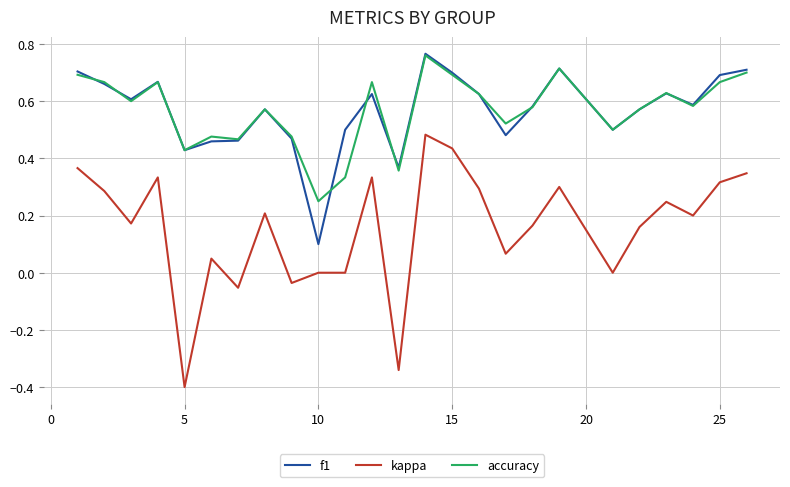

True or false: kappa and f1 cross at least once.

False